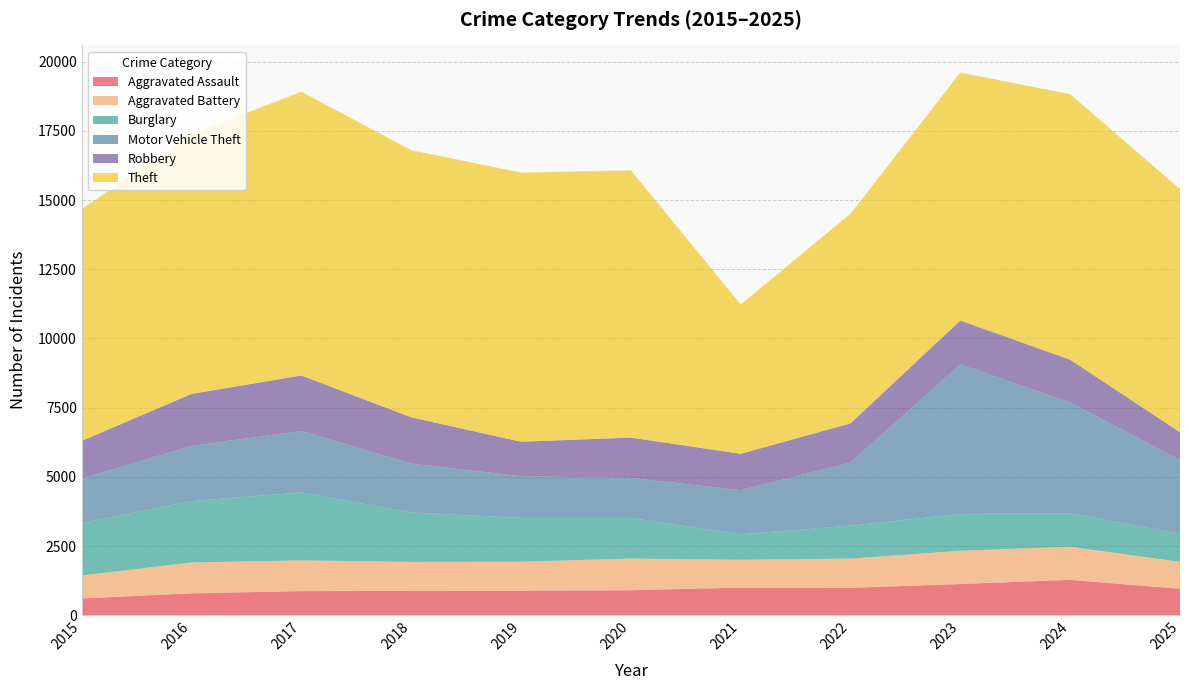

Reading right to left, what are all the values shown in this chart?

Aggravated Assault: 956	1278	1127	988	998	902	885	878	871	790	605
Aggravated Battery: 972	1197	1203	1057	1007	1145	1048	1049	1111	1116	831
Burglary: 1014	1209	1331	1191	919	1468	1582	1784	2455	2218	1894
Motor Vehicle Theft: 2660	4005	5399	2277	1595	1446	1509	1768	2220	1992	1605
Robbery: 1010	1542	1589	1420	1314	1457	1244	1672	2005	1881	1364
Theft: 8783	9595	8959	7572	5396	9657	9725	9651	10252	9388	8377